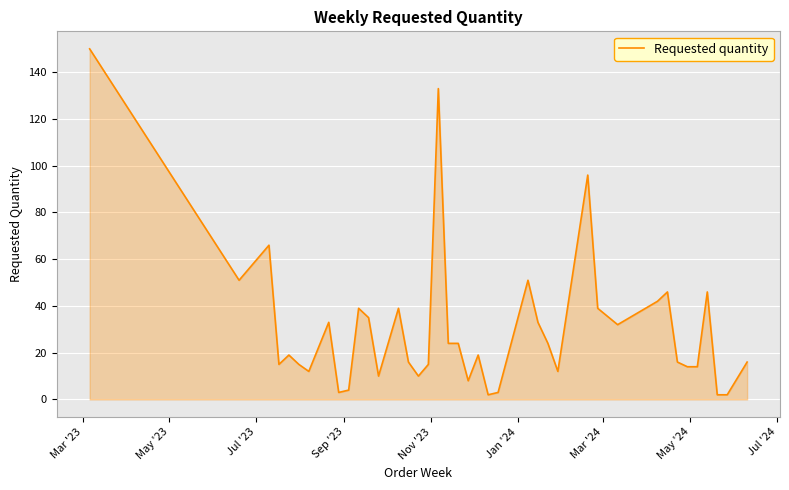

What is the difference between the maximum and minimum values?

148